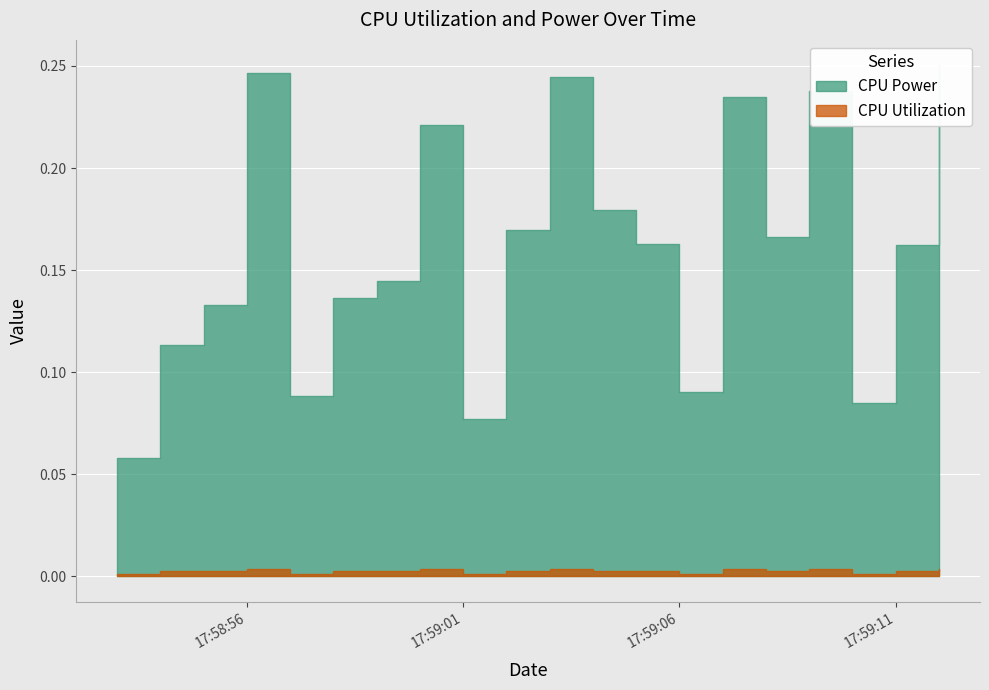

What are all the series names shown in the legend?

CPU Power, CPU Utilization